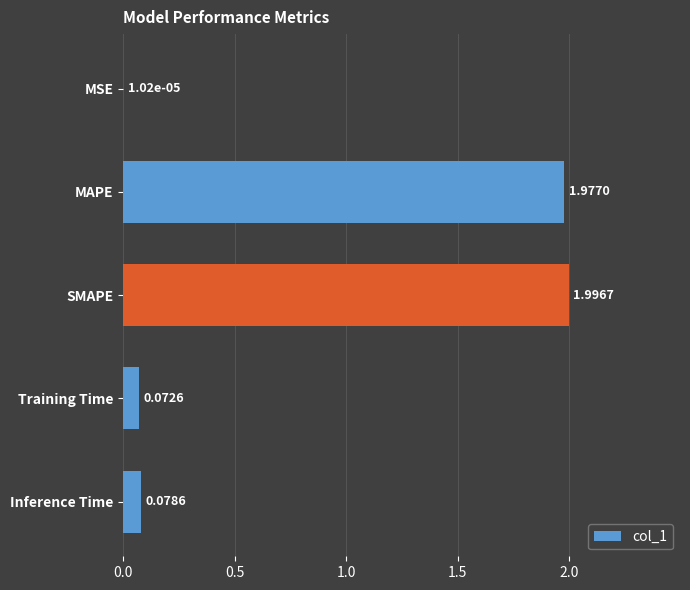

At which category does the chart reach its peak across all series?

SMAPE